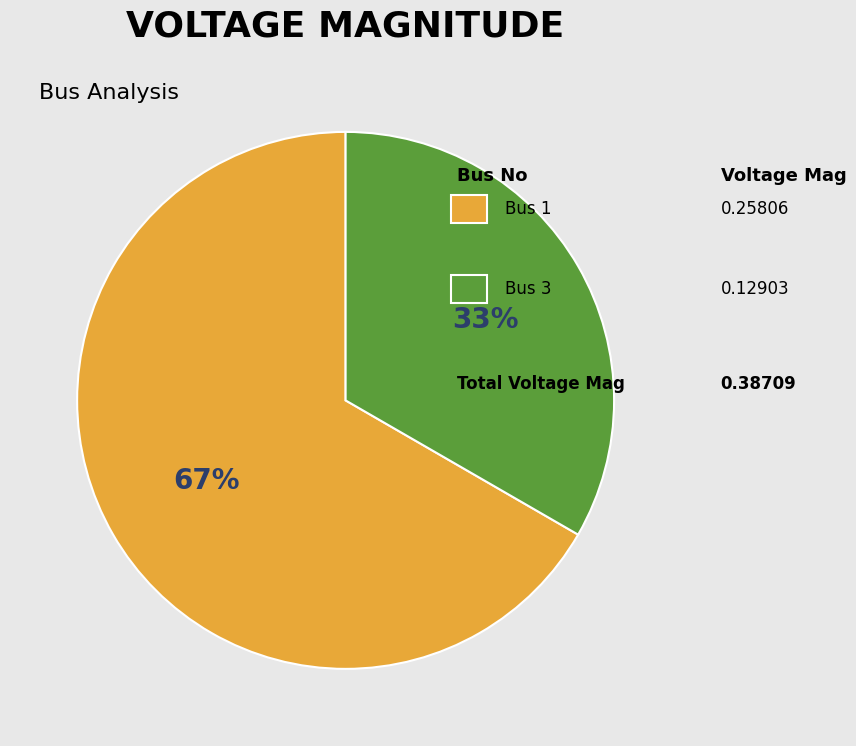

Does any single category account for the majority?

Yes